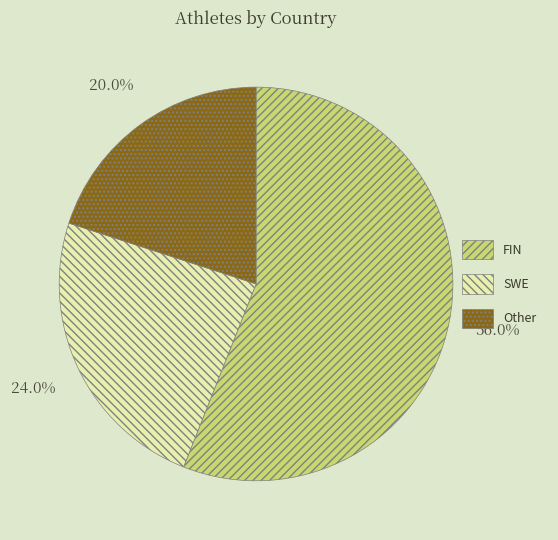

Rank the categories by value from lowest to highest.

Other, SWE, FIN